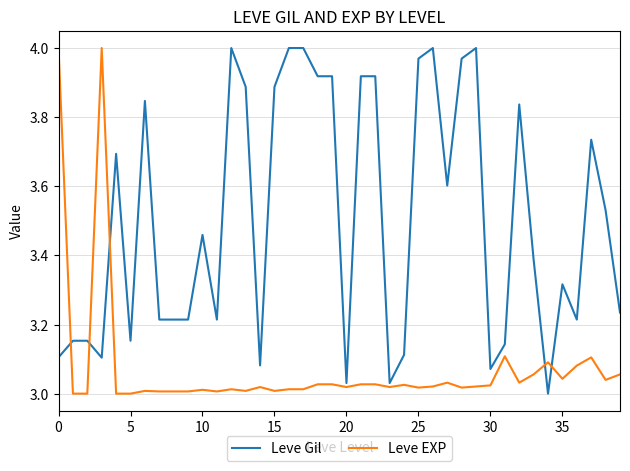

Which series has the largest total across all categories?

Leve Gil